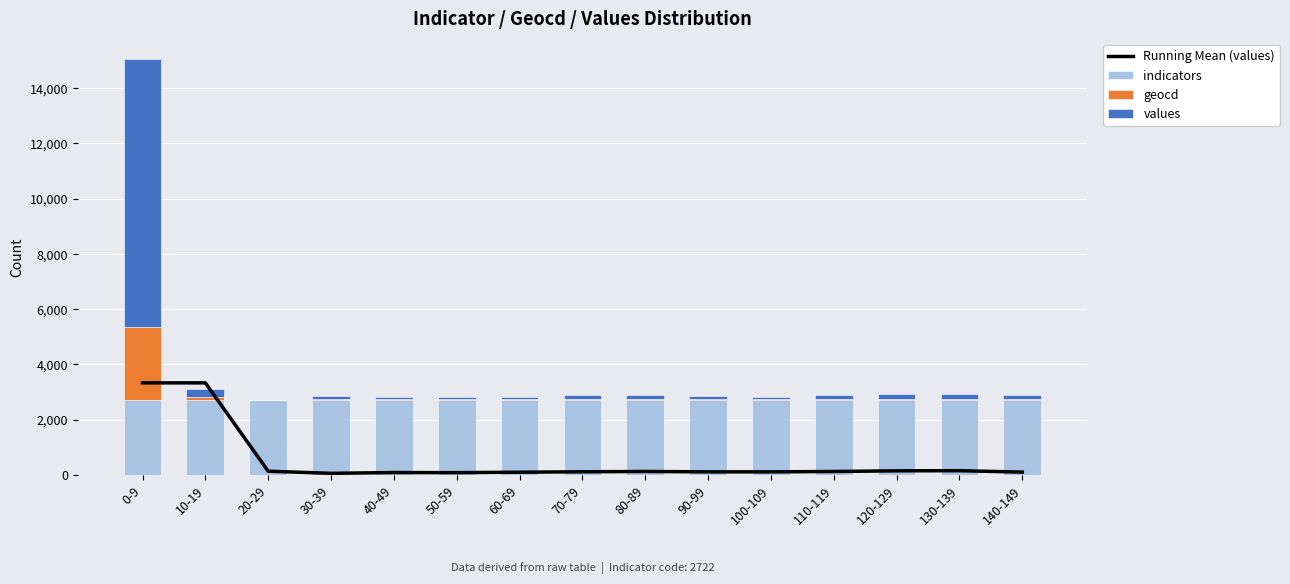

The geocd series shows 12.8 at 40-49. True or false?

False